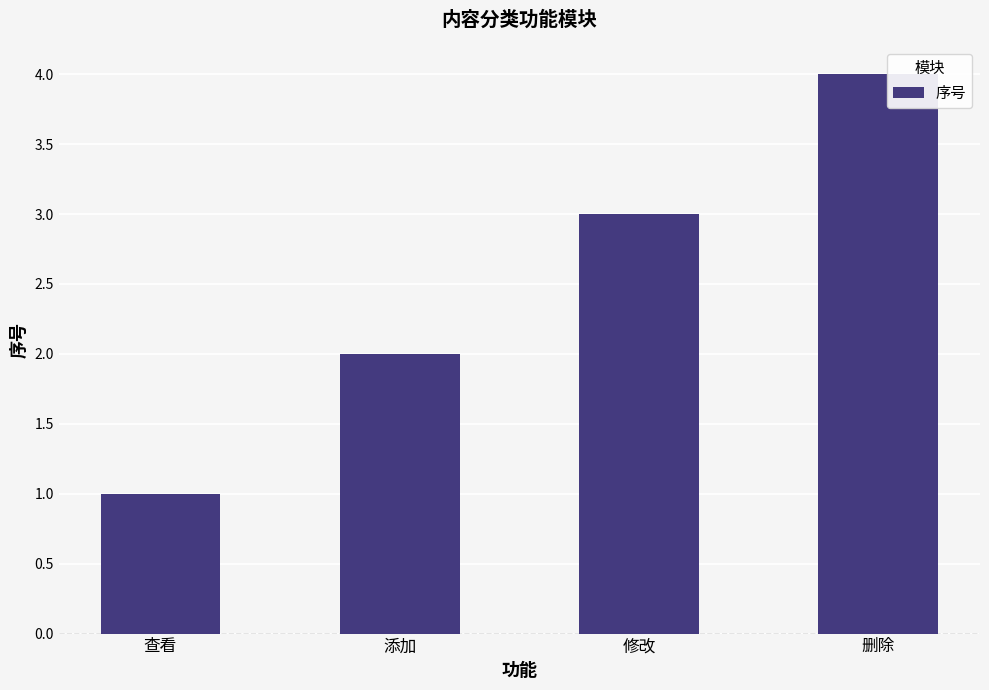

Reading left to right, list all the values displayed in this chart.

1	2	3	4